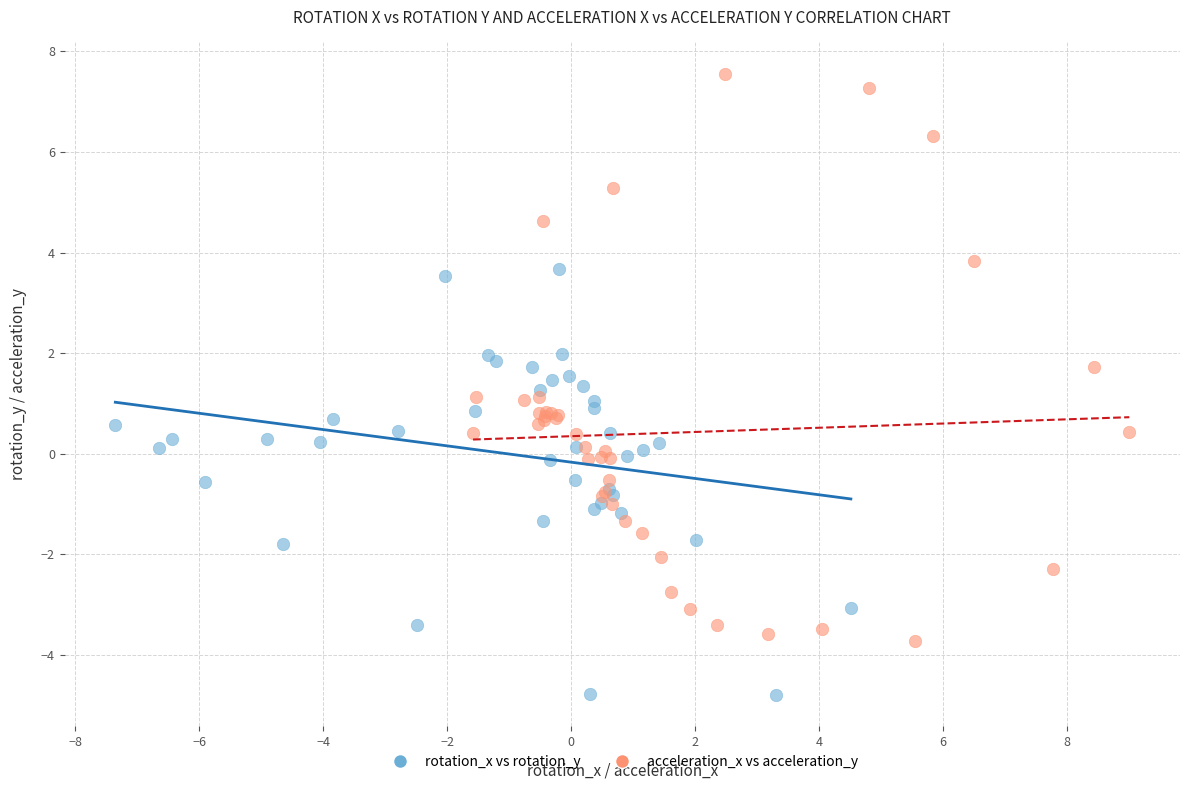

Which series reaches the maximum Y coordinate?

acceleration_x vs acceleration_y